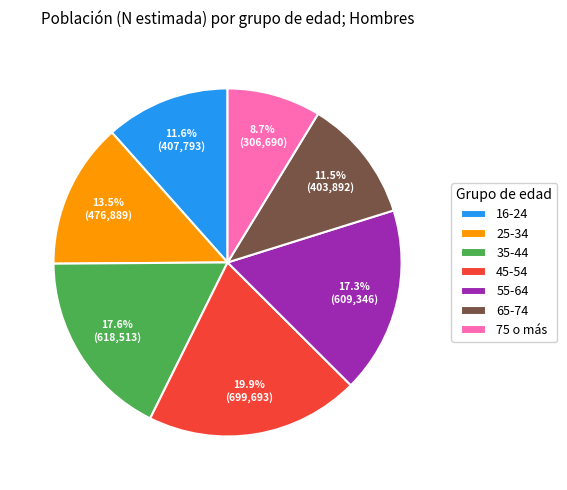

What portion of the pie excludes 25-34?

86.5%